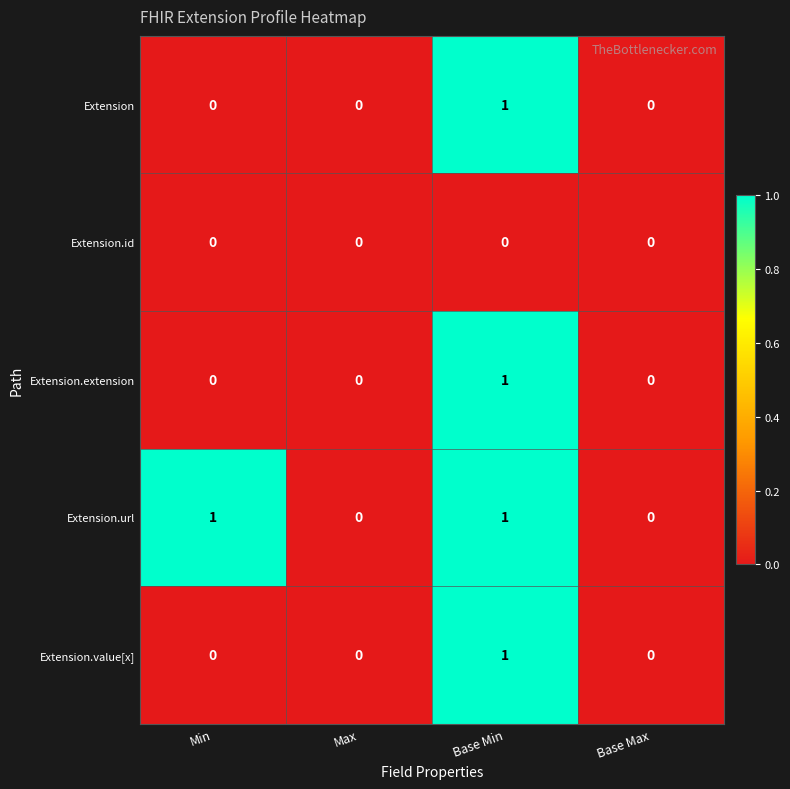

Count the Extension.value[x] values in the range 0 to 1.

4